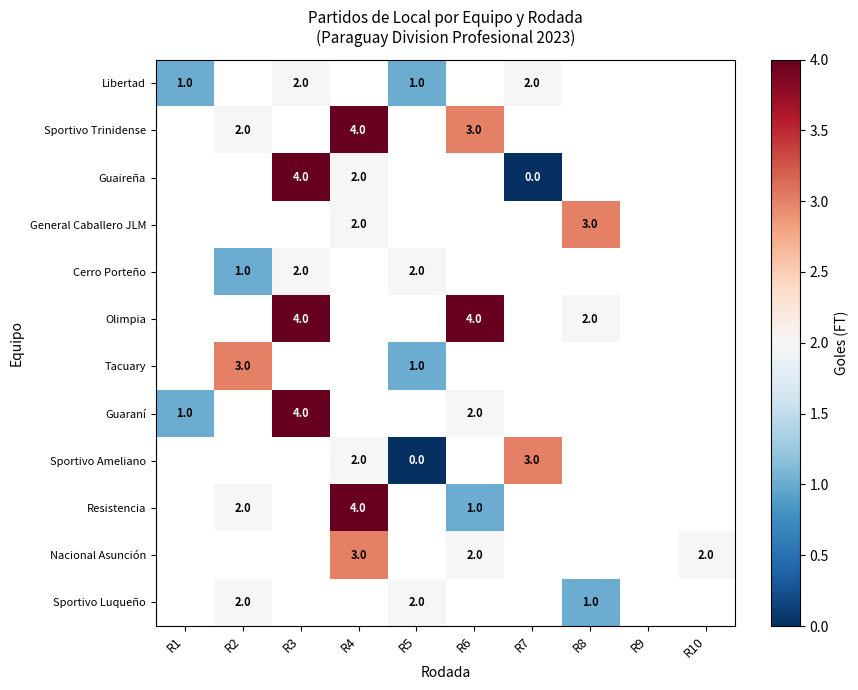

The value of Sportivo Trinidense at R4 is 7. True or false?

False